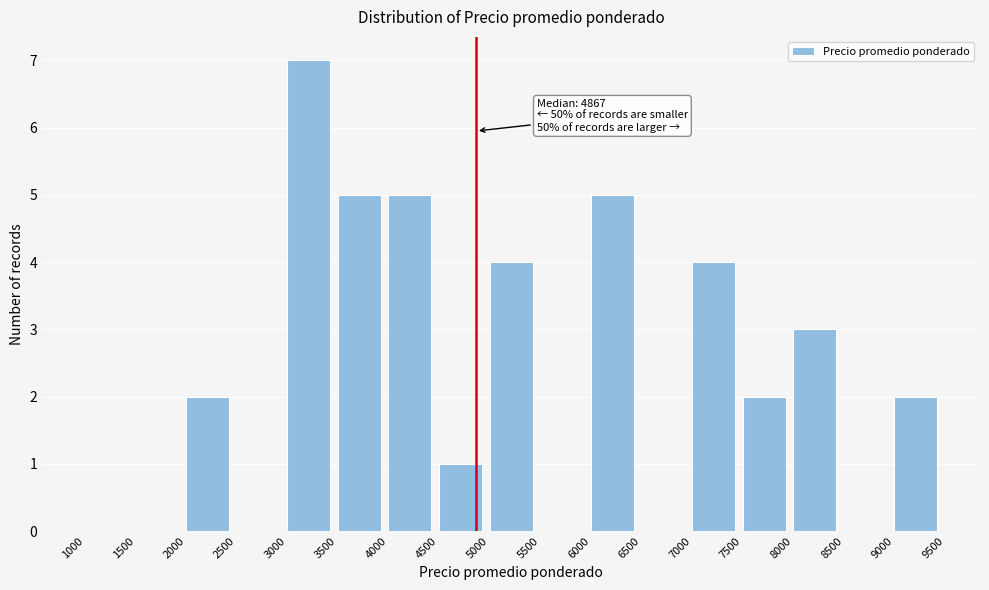

Which range on the x-axis has the tallest bar?

3000 to 3500